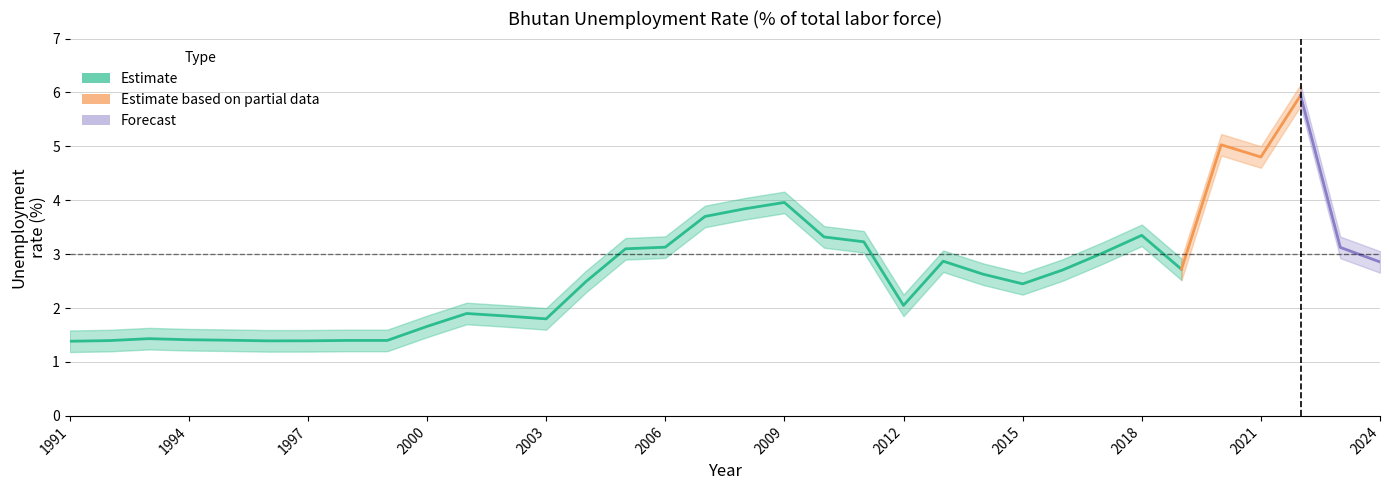

At which category does Upper Band reach its first local valley?

1996